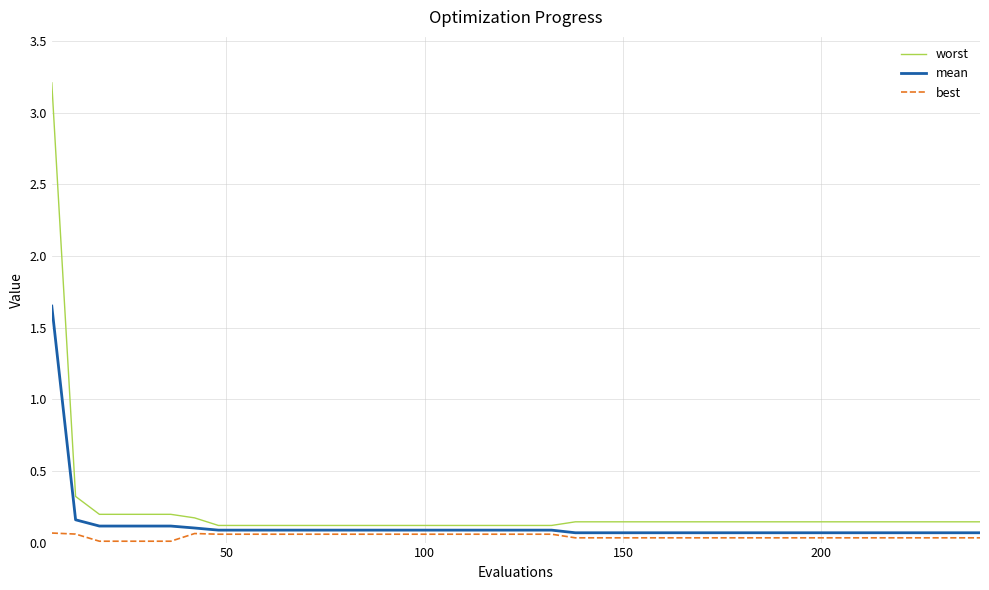

How many distinct data groups are displayed?

3